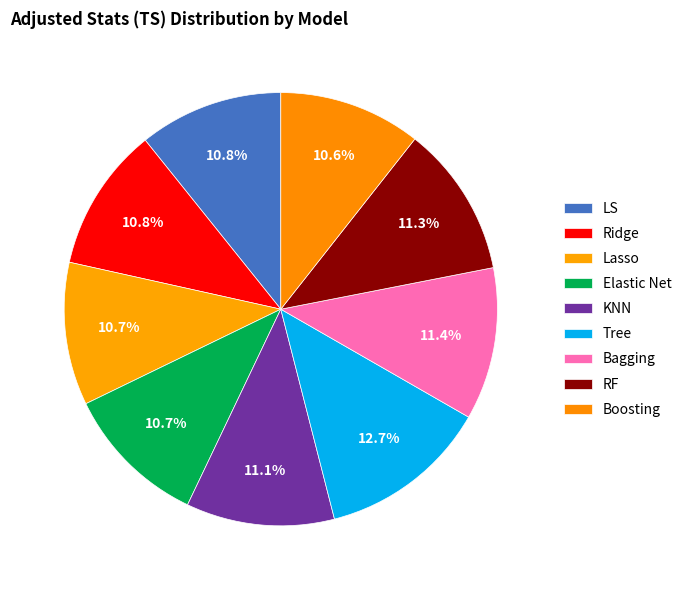

Count the number of slices in the pie.

9